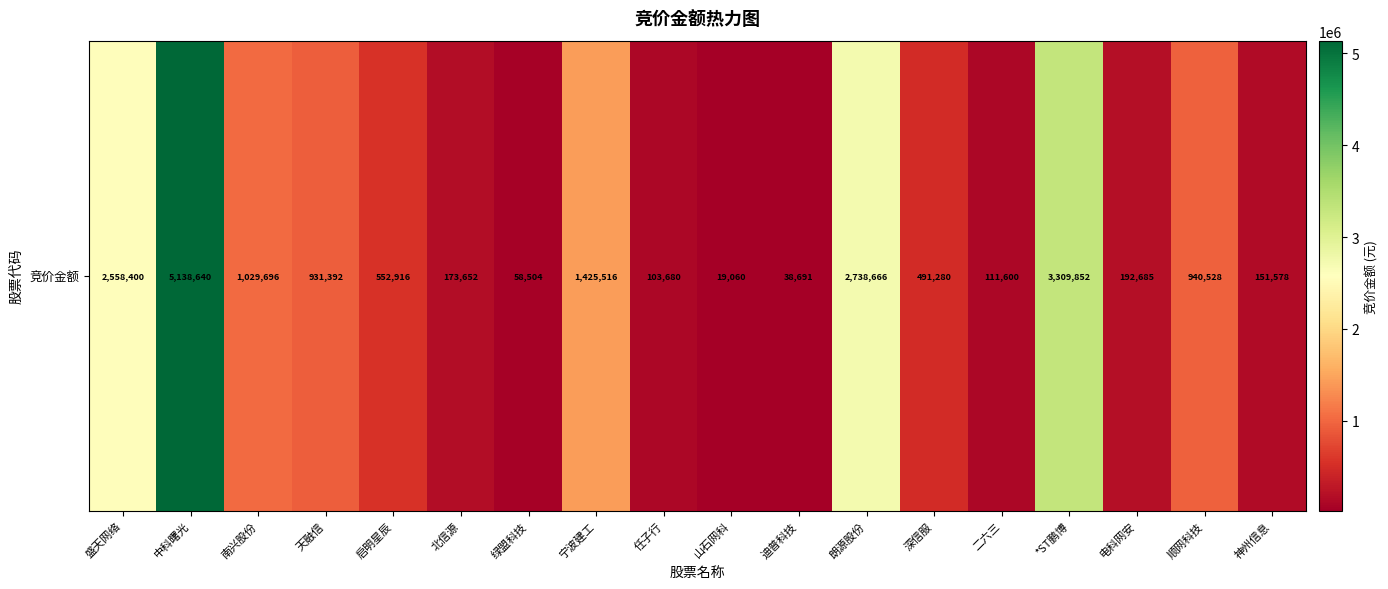

Which category has the lowest value across all series?

山石网科